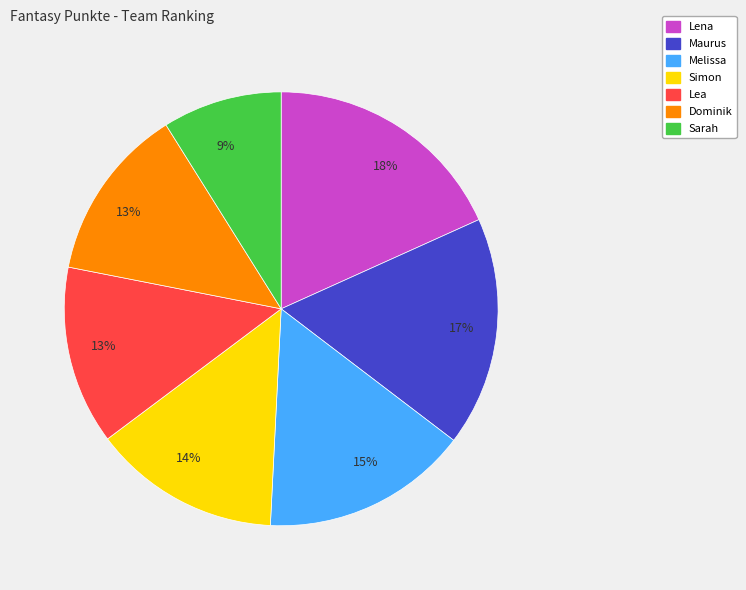

To the nearest percent, what is the average slice percentage?

14%